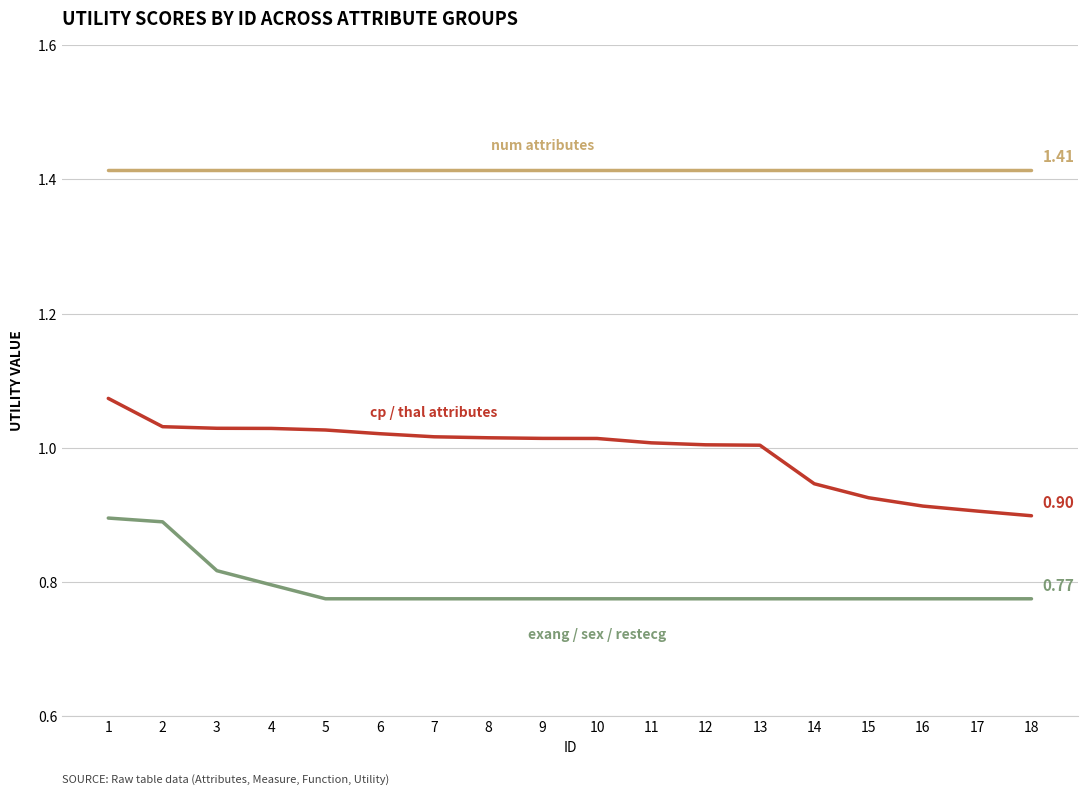

What is the spread (max minus min) of values at 9?

0.6